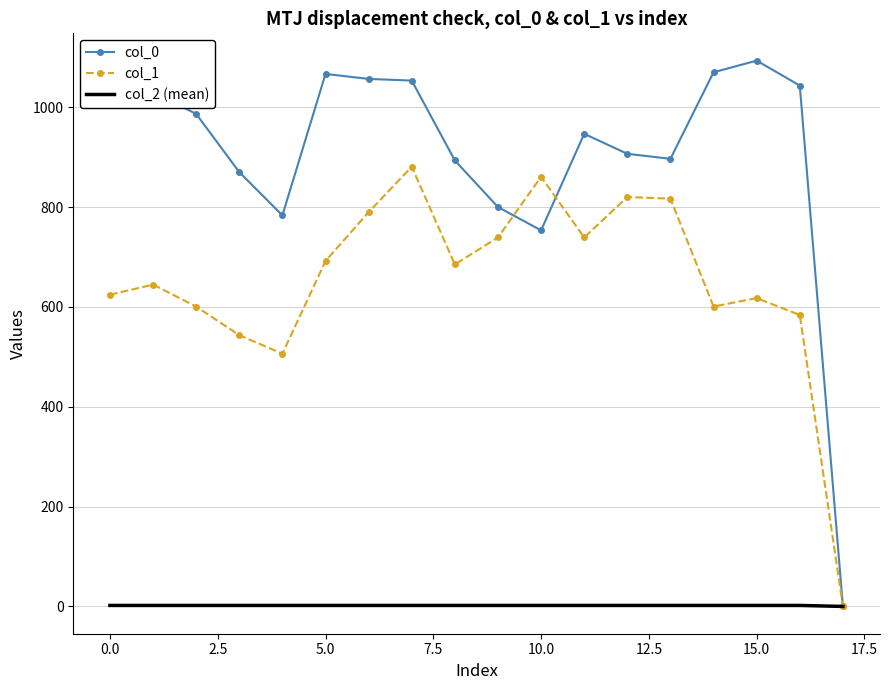

Count the number of data series in this chart.

3